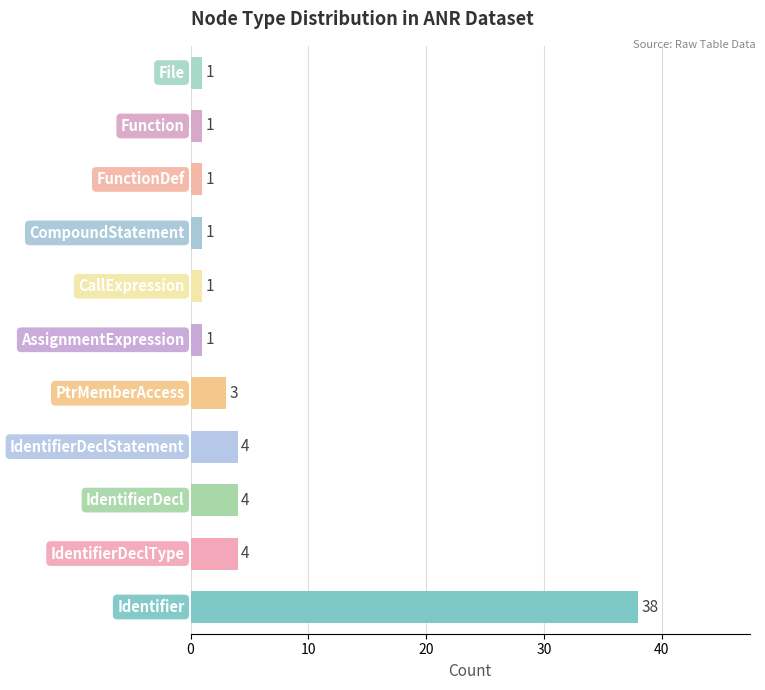

How many bars are there in total?

11